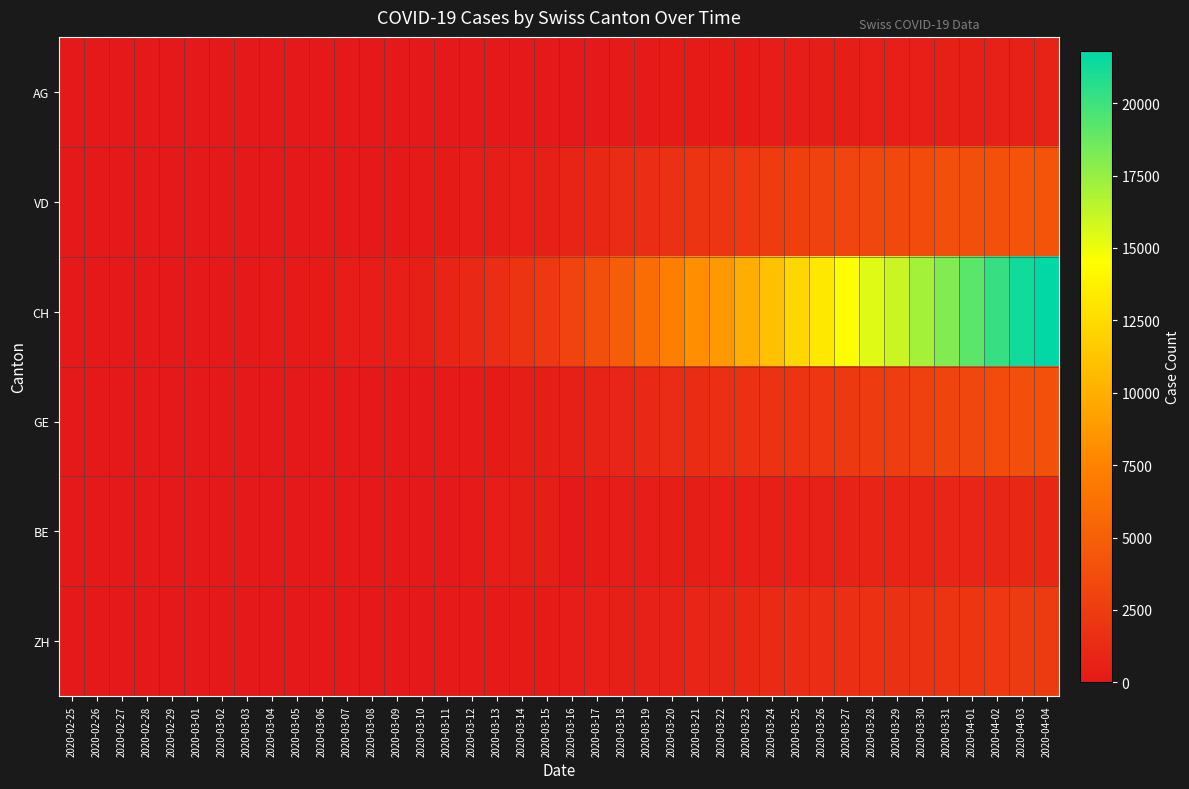

List the series in order of their peak value, lowest first.

AG, BE, ZH, GE, VD, CH